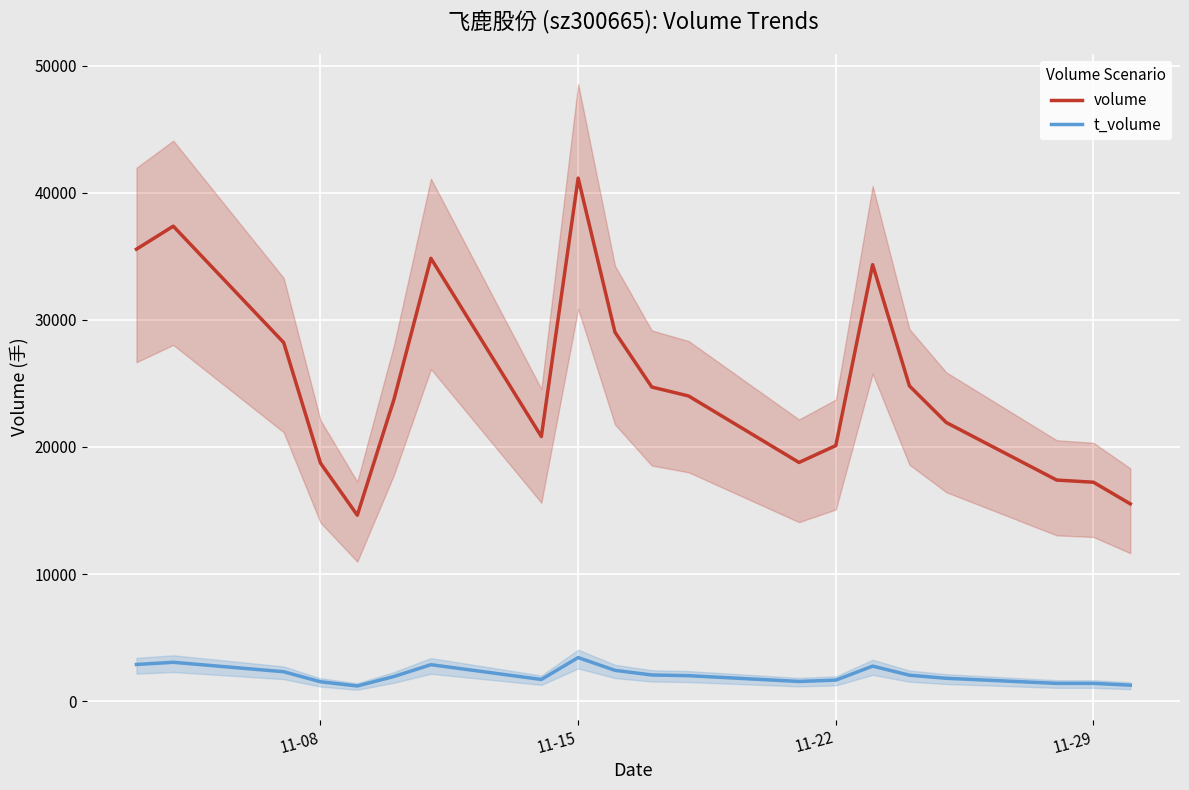

Rank the series by their average value, from lowest to highest.

t_volume, volume